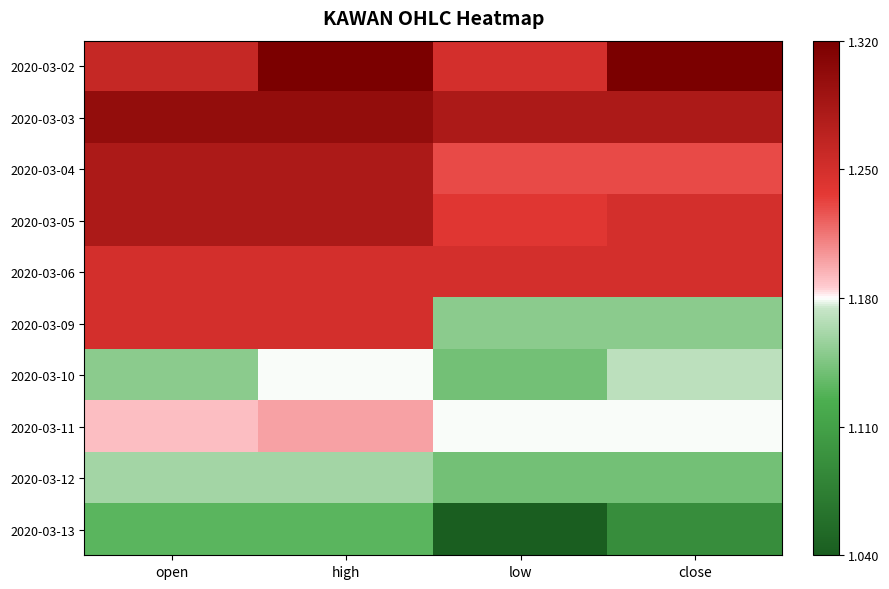

What is the smallest value displayed?

-0.1